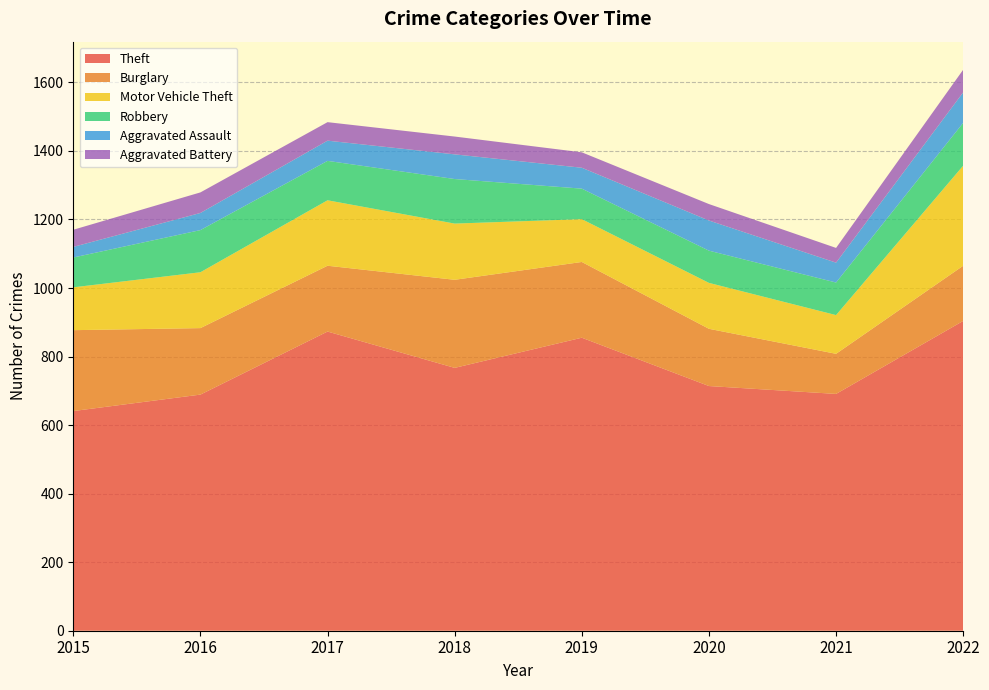

Reading left to right, transcribe all the data shown in this chart.

Theft: 641	689	873	767	855	714	691	904
Burglary: 236	194	192	257	221	167	117	161
Motor Vehicle Theft: 125	163	191	164	125	134	113	292
Robbery: 87	123	115	130	89	94	95	125
Aggravated Assault: 31	50	59	72	61	88	58	89
Aggravated Battery: 50	60	54	52	45	48	43	66